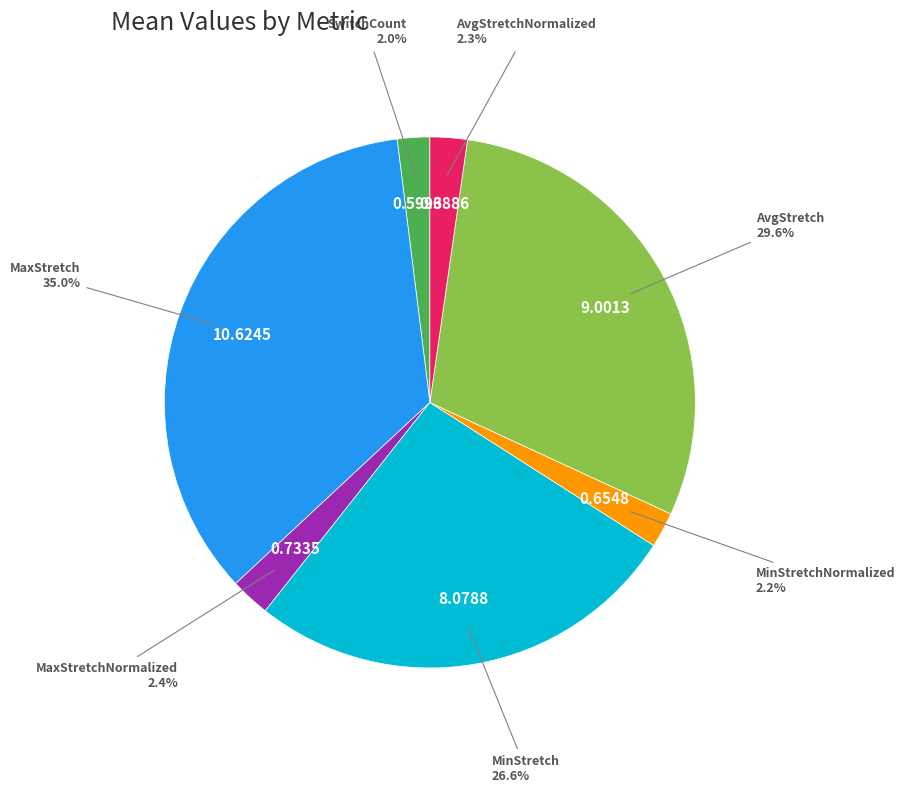

Is there any slice that represents more than half of the pie?

No